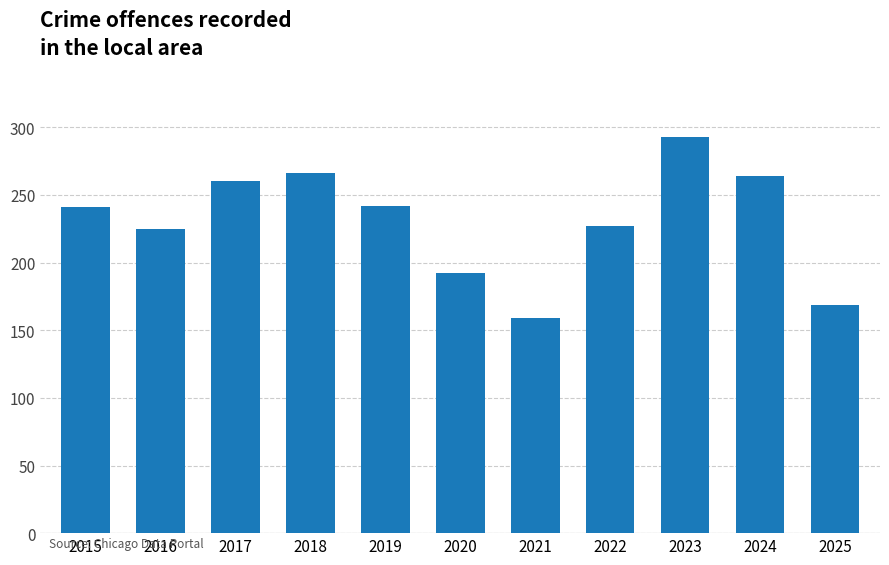

Which category has the lowest value across all series?

2021